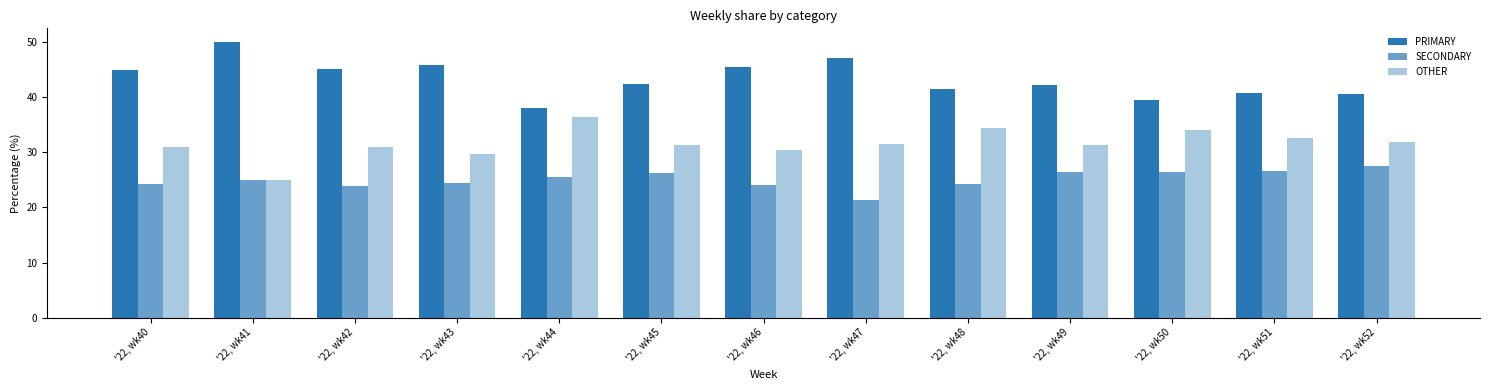

What is the value of the OTHER bar at the 11th from the left?

34.1